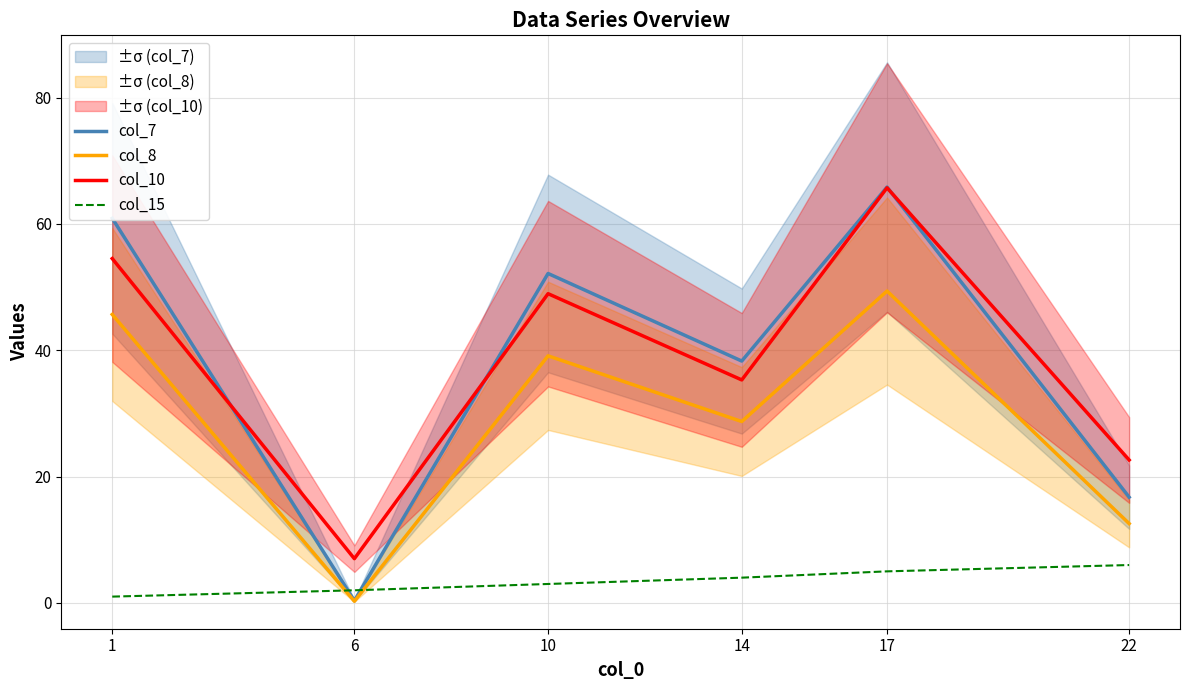

Reading left to right, extract all data points from this chart.

col_7: 1=60.9	6=0.4	10=52.2	14=38.3	17=65.8	22=16.7
col_8: 1=45.7	6=0.3	10=39.1	14=28.7	17=49.4	22=12.6
col_10: 1=54.5	6=7.0	10=49.0	14=35.3	17=65.7	22=22.6
col_15: 1=1.0	6=2.0	10=3.0	14=4.0	17=5.0	22=6.0